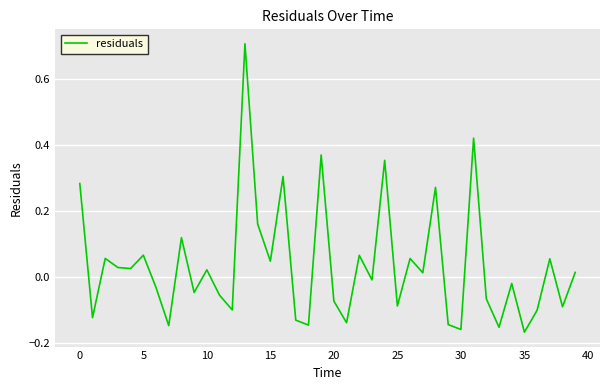

What is the greatest value displayed?

0.7